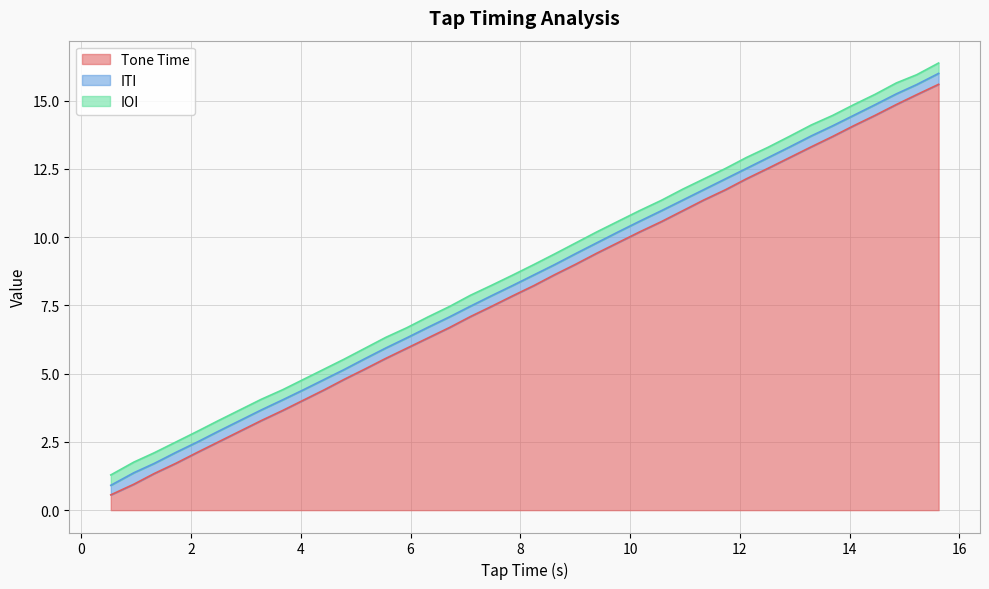

True or false: Tone Time and ITI cross at least once.

False